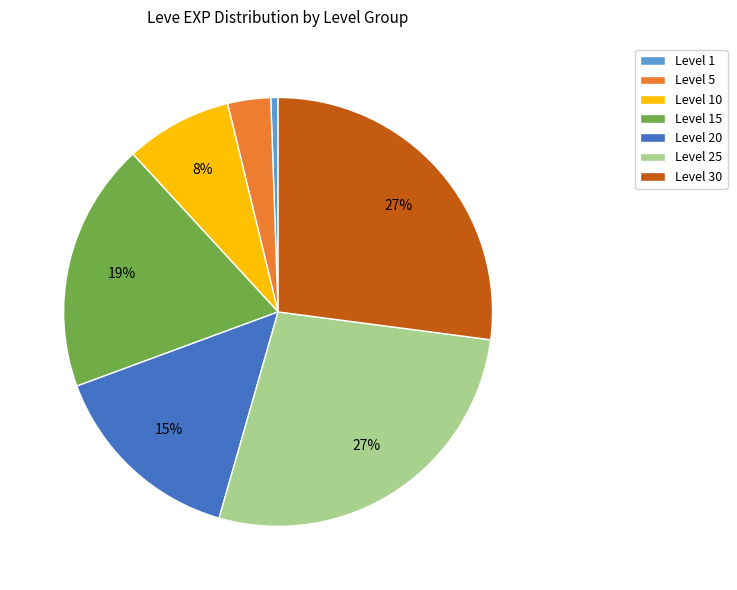

To the nearest percent, what is the combined percentage of Level 15 and Level 30?

46%